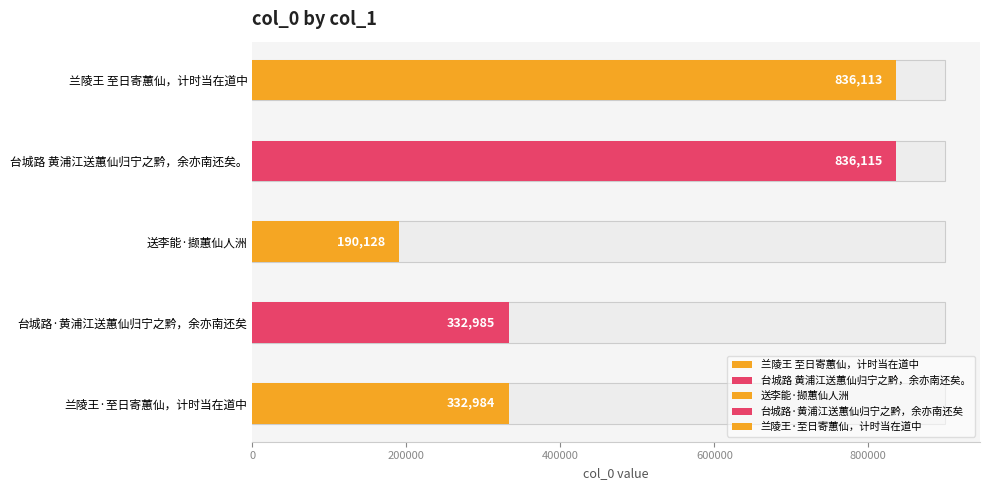

The value at 送李能·撷蕙仙人洲 is 126958. True or false?

False